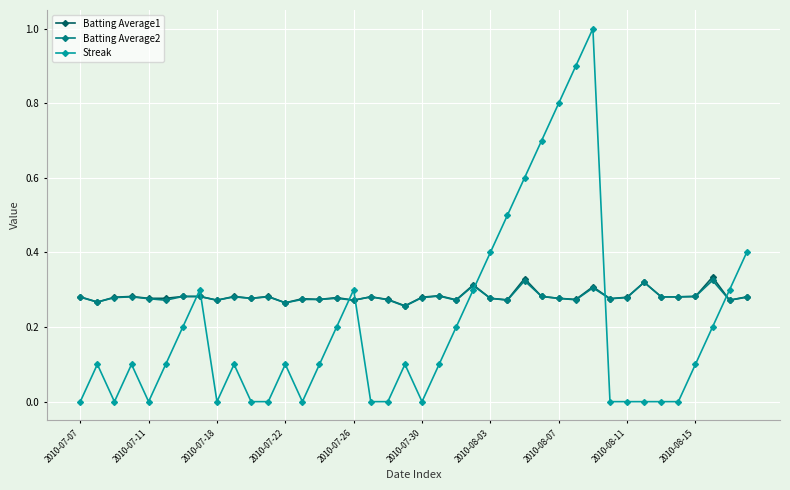

True or false: Batting Average1 has more than 2 points higher than both neighbors.

True